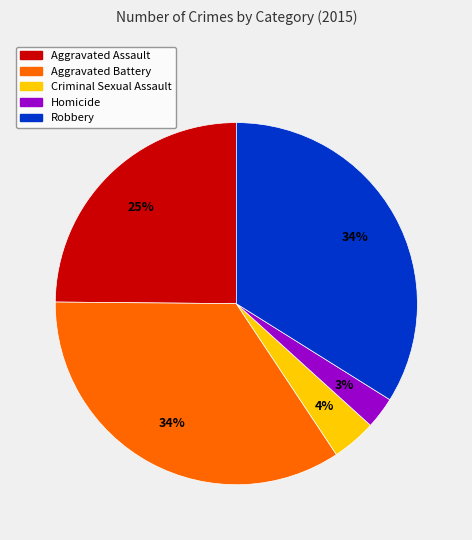

What is the smallest slice in the pie chart?

Homicide